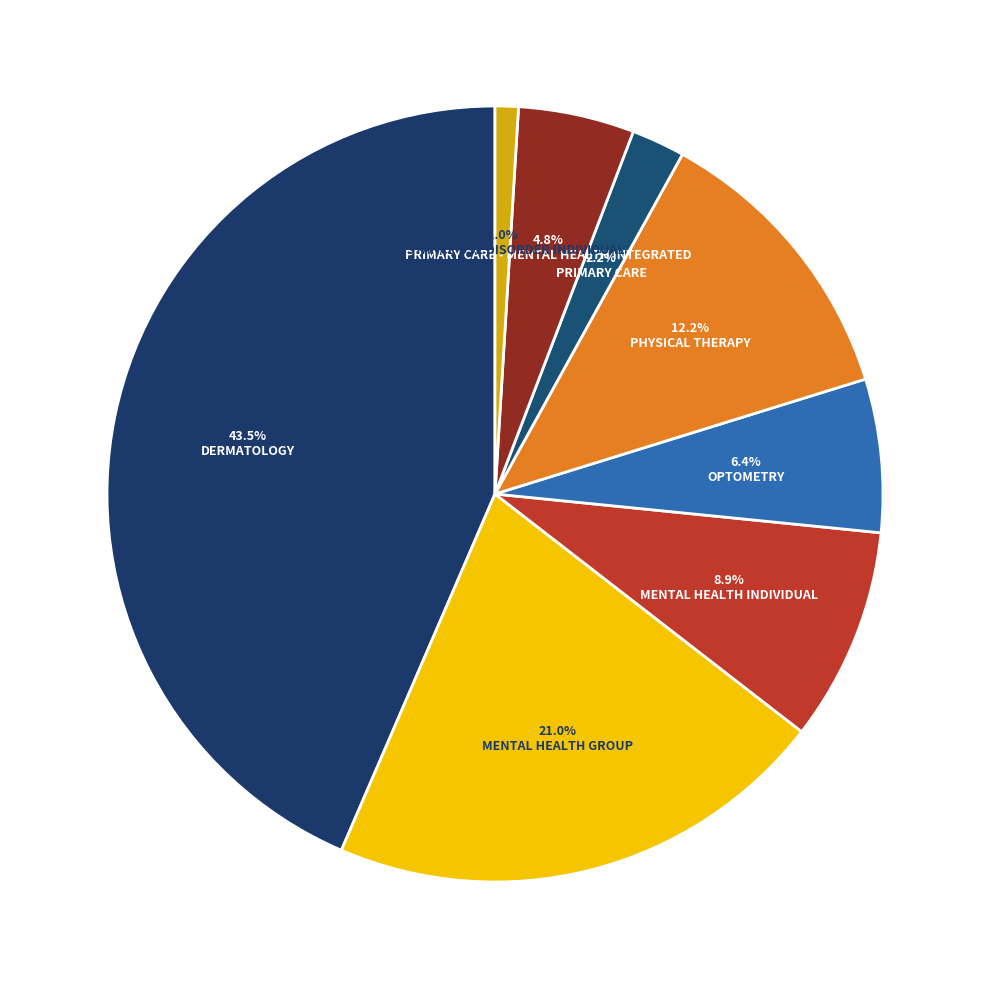

Which category has the biggest portion of the pie?

DERMATOLOGY